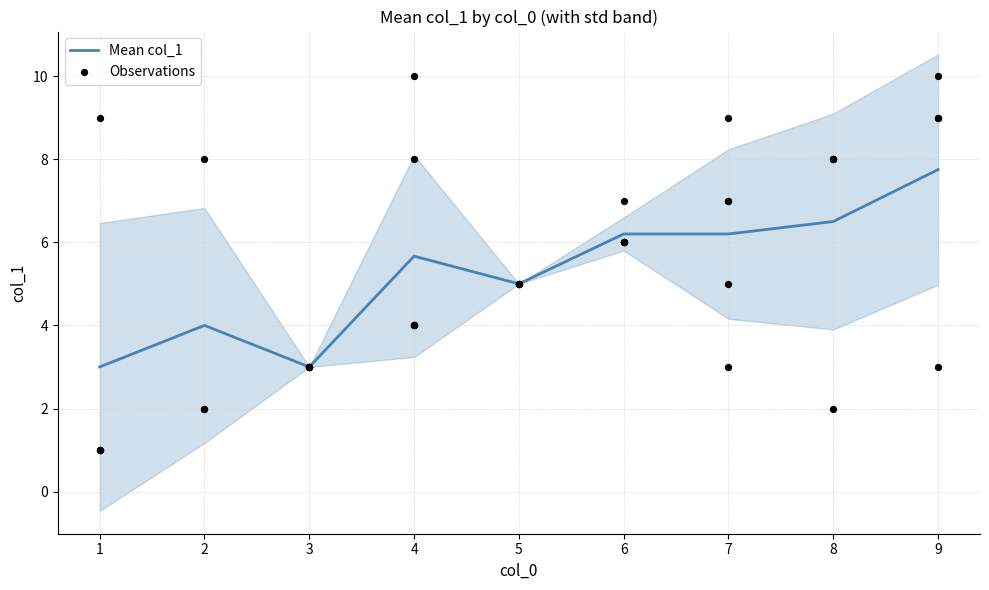

True or false: Mean col_1 has a value of 3.0 at 3.

True